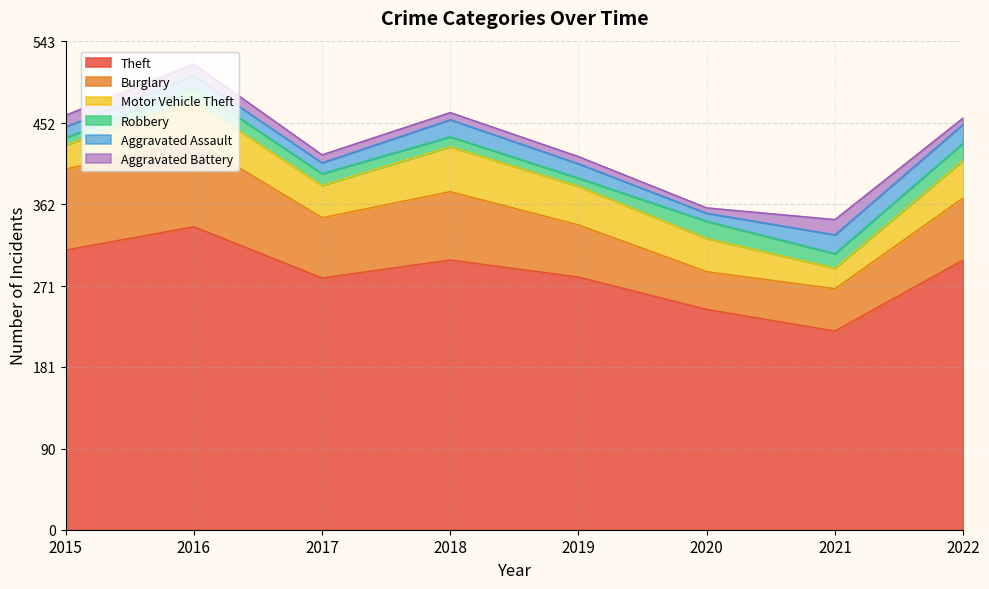

Which category has the highest value across all series?

2016